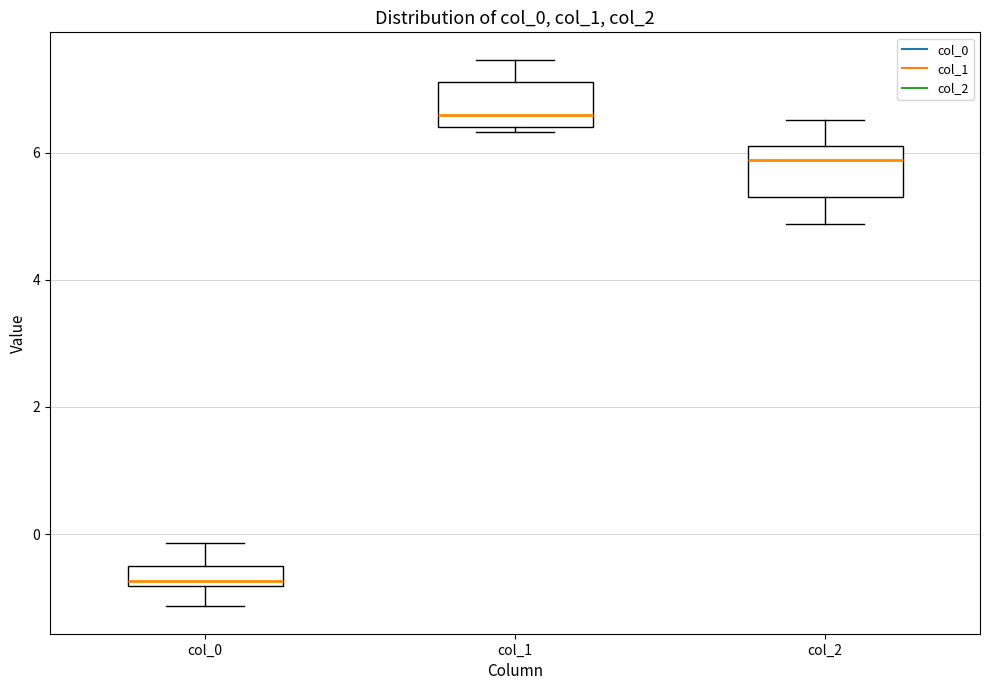

Which box's median line is the highest?

col_1